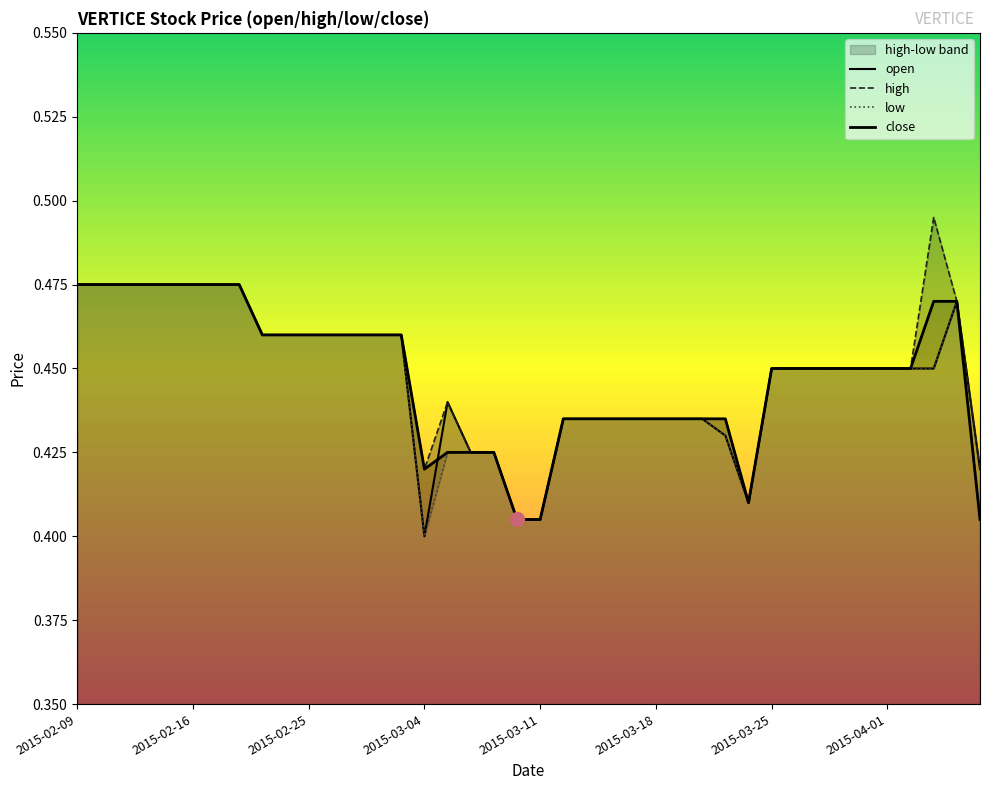

What is the greatest value displayed?

0.5